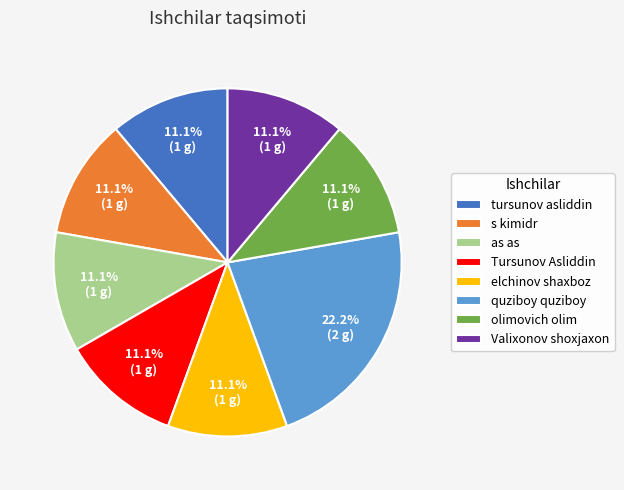

Which slice is the largest?

quziboy quziboy